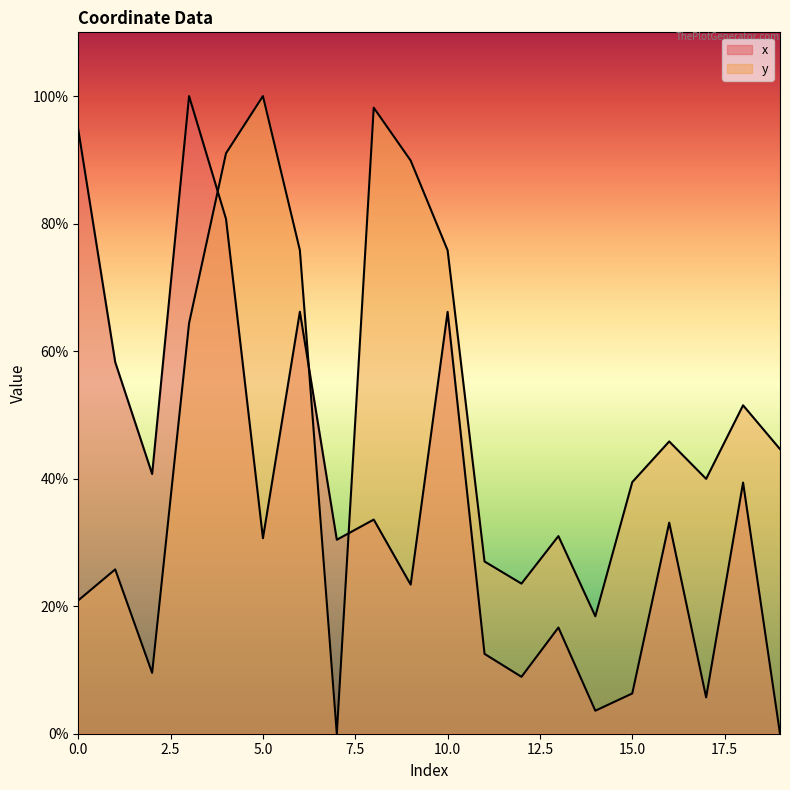

How many data points in x are less than 33?

10